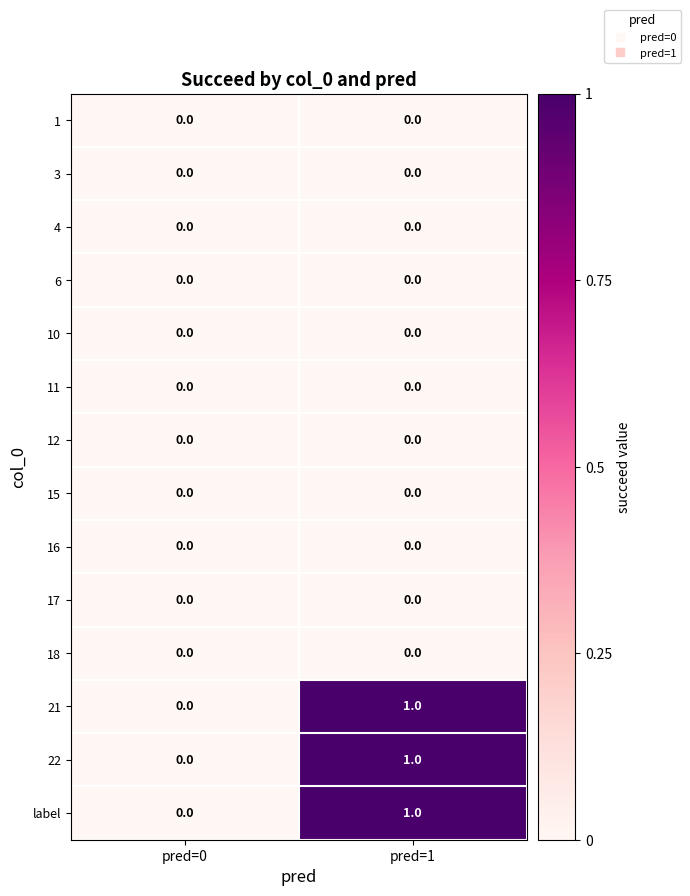

At which label is 22 closest to 0?

pred=0